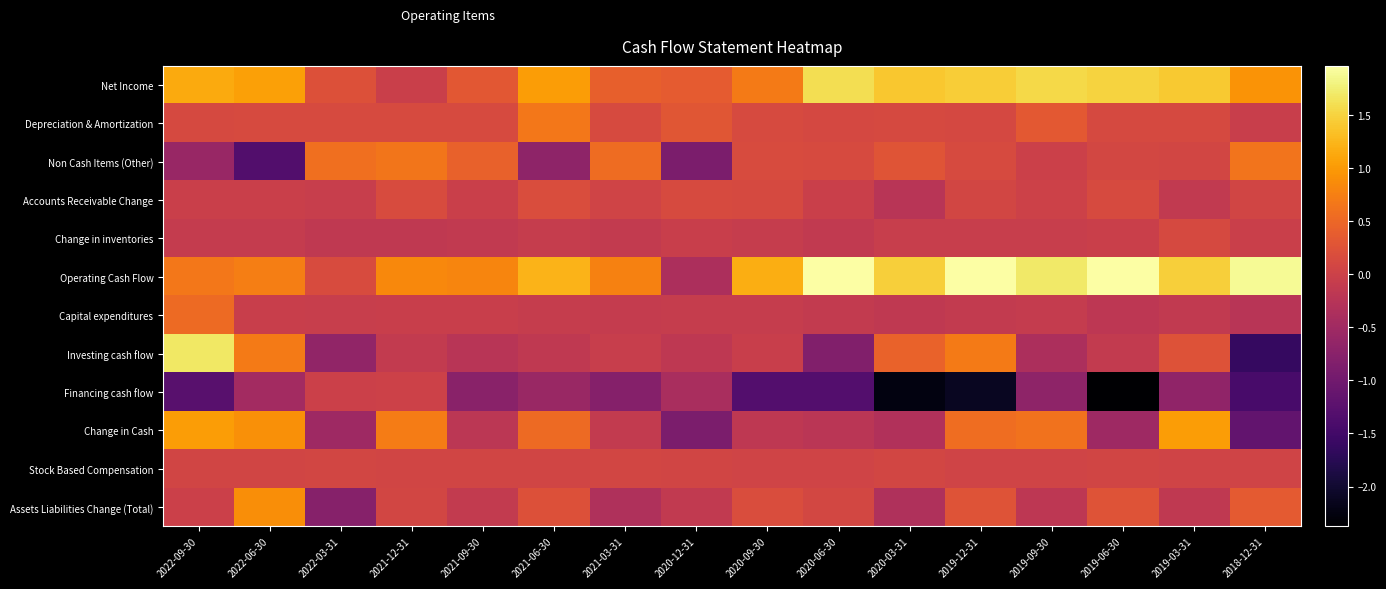

Reading left to right, extract all data points from this chart.

Net Income: 2022-09-30=1134900000	2022-06-30=1058700000	2022-03-31=218500000	2021-12-31=-20500000	2021-09-30=318000000	2021-06-30=1025500000	2021-03-31=404600000	2020-12-31=357600000	2020-09-30=703900000	2020-06-30=1606400000	2020-03-31=1392600000	2019-12-31=1439700000	2019-09-30=1545900000	2019-06-30=1494100000	2019-03-31=1408800000	2018-12-31=944900000
Depreciation & Amortization: 2022-09-30=120700000	2022-06-30=134800000	2022-03-31=143100000	2021-12-31=134700000	2021-09-30=133200000	2021-06-30=658800000	2021-03-31=146900000	2020-12-31=300100000	2020-09-30=134000000	2020-06-30=112900000	2020-03-31=119900000	2019-12-31=113000000	2019-09-30=329500000	2019-06-30=117000000	2019-03-31=121100000	2018-12-31=-36400000
Non Cash Items (Other): 2022-09-30=-591900000	2022-06-30=-1337400000	2022-03-31=580700000	2021-12-31=647900000	2021-09-30=427200000	2021-06-30=-683000000	2021-03-31=548700000	2020-12-31=-889700000	2020-09-30=160500000	2020-06-30=136100000	2020-03-31=282700000	2019-12-31=147600000	2019-09-30=-3600000	2019-06-30=89800000	2019-03-31=76400000	2018-12-31=636100000
Accounts Receivable Change: 2022-09-30=-21600000	2022-06-30=-26300000	2022-03-31=-64600000	2021-12-31=154700000	2021-09-30=-31500000	2021-06-30=174300000	2021-03-31=37200000	2020-12-31=138500000	2020-09-30=133100000	2020-06-30=-30400000	2020-03-31=-238400000	2019-12-31=71200000	2019-09-30=500000	2019-06-30=133700000	2019-03-31=-136600000	2018-12-31=48800000
Change in inventories: 2022-09-30=-95000000	2022-06-30=-100700000	2022-03-31=-142600000	2021-12-31=-139800000	2021-09-30=-128800000	2021-06-30=-81300000	2021-03-31=-112500000	2020-12-31=-45700000	2020-09-30=-82400000	2020-06-30=-126000000	2020-03-31=-62200000	2019-12-31=-66500000	2019-09-30=-61400000	2019-06-30=-20300000	2019-03-31=129000000	2018-12-31=-20200000
Operating Cash Flow: 2022-09-30=661000000	2022-06-30=736500000	2022-03-31=161800000	2021-12-31=838300000	2021-09-30=805300000	2021-06-30=1227300000	2021-03-31=769000000	2020-12-31=-367100000	2020-09-30=1181100000	2020-06-30=1948500000	2020-03-31=1467300000	2019-12-31=1960200000	2019-09-30=1694900000	2019-06-30=1964000000	2019-03-31=1459500000	2018-12-31=1895400000
Capital expenditures: 2022-09-30=523500000	2022-06-30=-36900000	2022-03-31=-57900000	2021-12-31=-51600000	2021-09-30=-42000000	2021-06-30=-71900000	2021-03-31=-92600000	2020-12-31=-86000000	2020-09-30=-84100000	2020-06-30=-105000000	2020-03-31=-149700000	2019-12-31=-110400000	2019-09-30=-90100000	2019-06-30=-186900000	2019-03-31=-127100000	2018-12-31=-225900000
Investing cash flow: 2022-09-30=1684400000	2022-06-30=693500000	2022-03-31=-648000000	2021-12-31=-112700000	2021-09-30=-233600000	2021-06-30=-152700000	2021-03-31=-64700000	2020-12-31=-166400000	2020-09-30=-52400000	2020-06-30=-832700000	2020-03-31=442900000	2019-12-31=708400000	2019-09-30=-365900000	2019-06-30=-110800000	2019-03-31=238800000	2018-12-31=-1625300000
Financing cash flow: 2022-09-30=-1264100000	2022-06-30=-471500000	2022-03-31=-16500000	2021-12-31=9800000	2021-09-30=-746500000	2021-06-30=-564500000	2021-03-31=-785000000	2020-12-31=-401100000	2020-09-30=-1312900000	2020-06-30=-1313400000	2020-03-31=-2245300000	2019-12-31=-2116400000	2019-09-30=-689000000	2019-06-30=-2375700000	2019-03-31=-679300000	2018-12-31=-1437000000
Change in Cash: 2022-09-30=1029000000	2022-06-30=897300000	2022-03-31=-512100000	2021-12-31=719600000	2021-09-30=-200200000	2021-06-30=524500000	2021-03-31=-113700000	2020-12-31=-893600000	2020-09-30=-160100000	2020-06-30=-206400000	2020-03-31=-322400000	2019-12-31=569800000	2019-09-30=620500000	2019-06-30=-519800000	2019-03-31=1018600000	2018-12-31=-1162100000
Stock Based Compensation: 2022-09-30=63600000	2022-06-30=55700000	2022-03-31=67600000	2021-12-31=58800000	2021-09-30=55700000	2021-06-30=54100000	2021-03-31=70000000	2020-12-31=49000000	2020-09-30=33500000	2020-06-30=48100000	2020-03-31=67700000	2019-12-31=38400000	2019-09-30=45900000	2019-06-30=52300000	2019-03-31=45700000	2018-12-31=38500000
Assets Liabilities Change (Total): 2022-09-30=-2700000	2022-06-30=880400000	2022-03-31=-780500000	2021-12-31=76200000	2021-09-30=-116500000	2021-06-30=226000000	2021-03-31=-331200000	2020-12-31=-135100000	2020-09-30=182700000	2020-06-30=93100000	2020-03-31=-327900000	2019-12-31=259900000	2019-09-30=-176900000	2019-06-30=263100000	2019-03-31=-146800000	2018-12-31=350800000